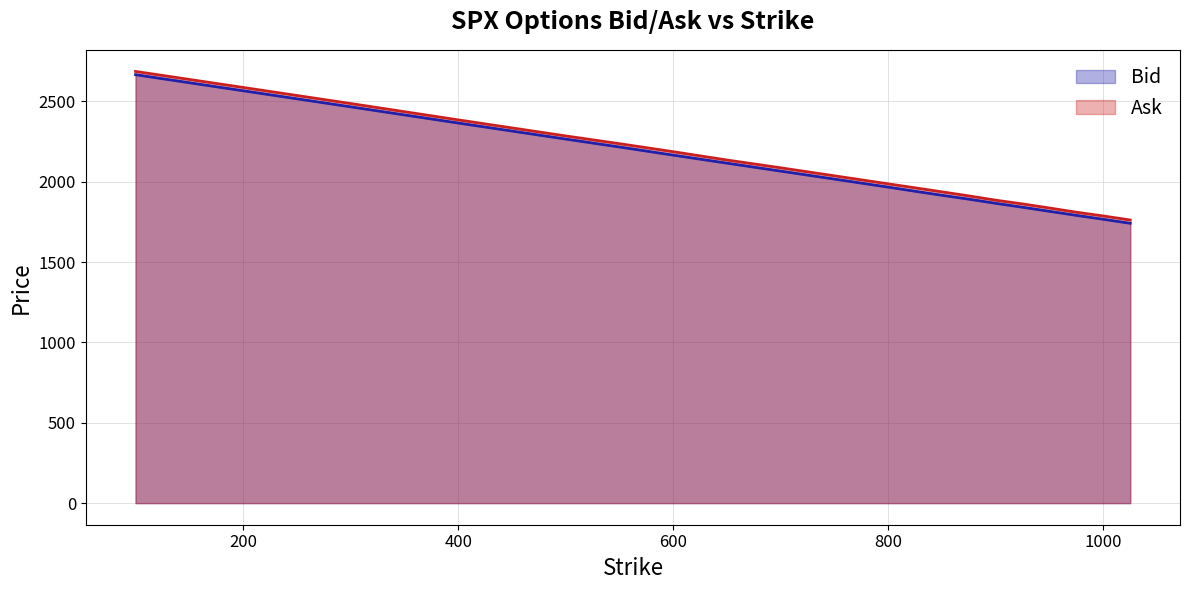

What is the sum of all Ask values?

41849.3